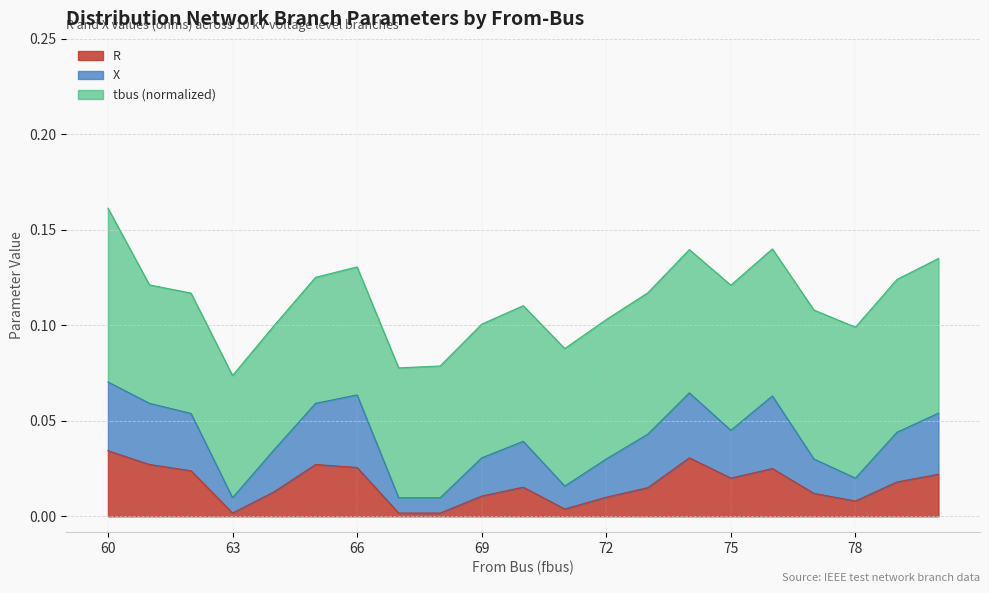

At which category is the sum across all series the highest?

60